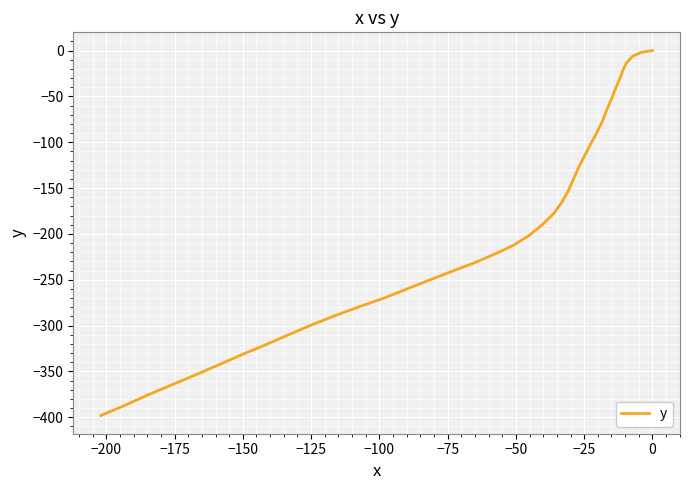

What is the difference between the second highest and second lowest values?

386.5